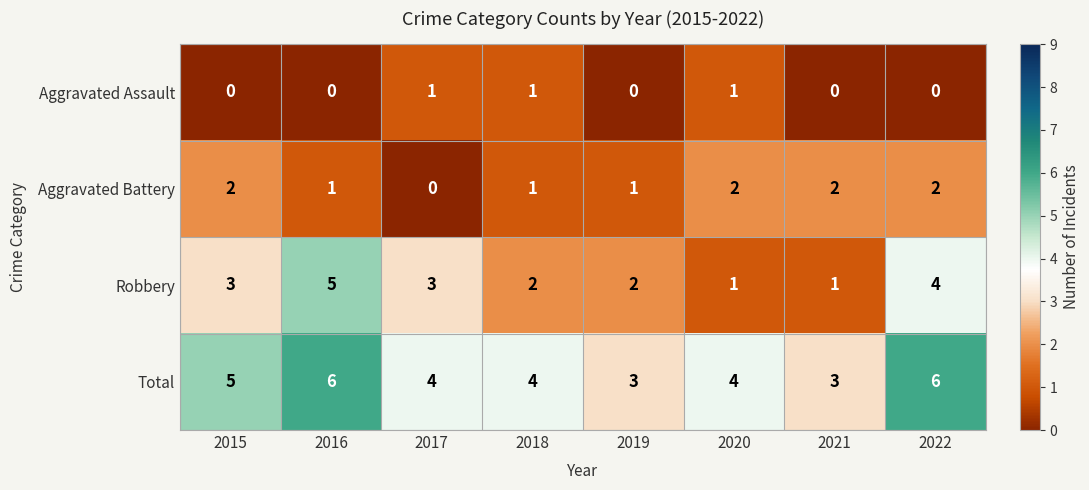

Count the Aggravated Assault values in the range 0 to 1.

8